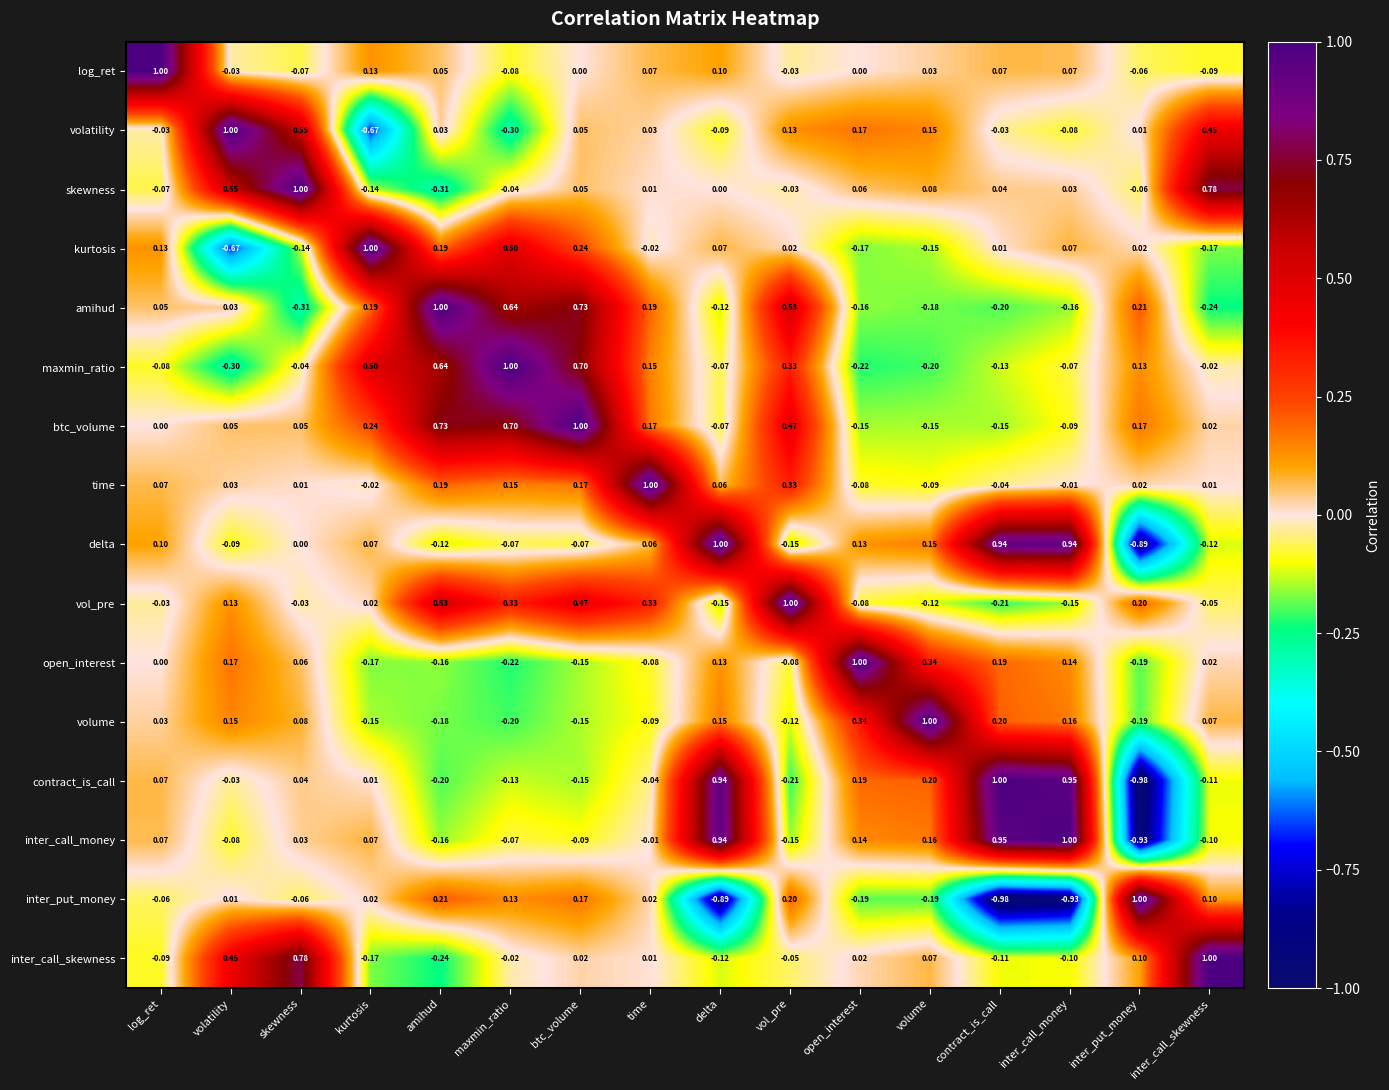

Where does the kurtosis series first go above 0?

log_ret